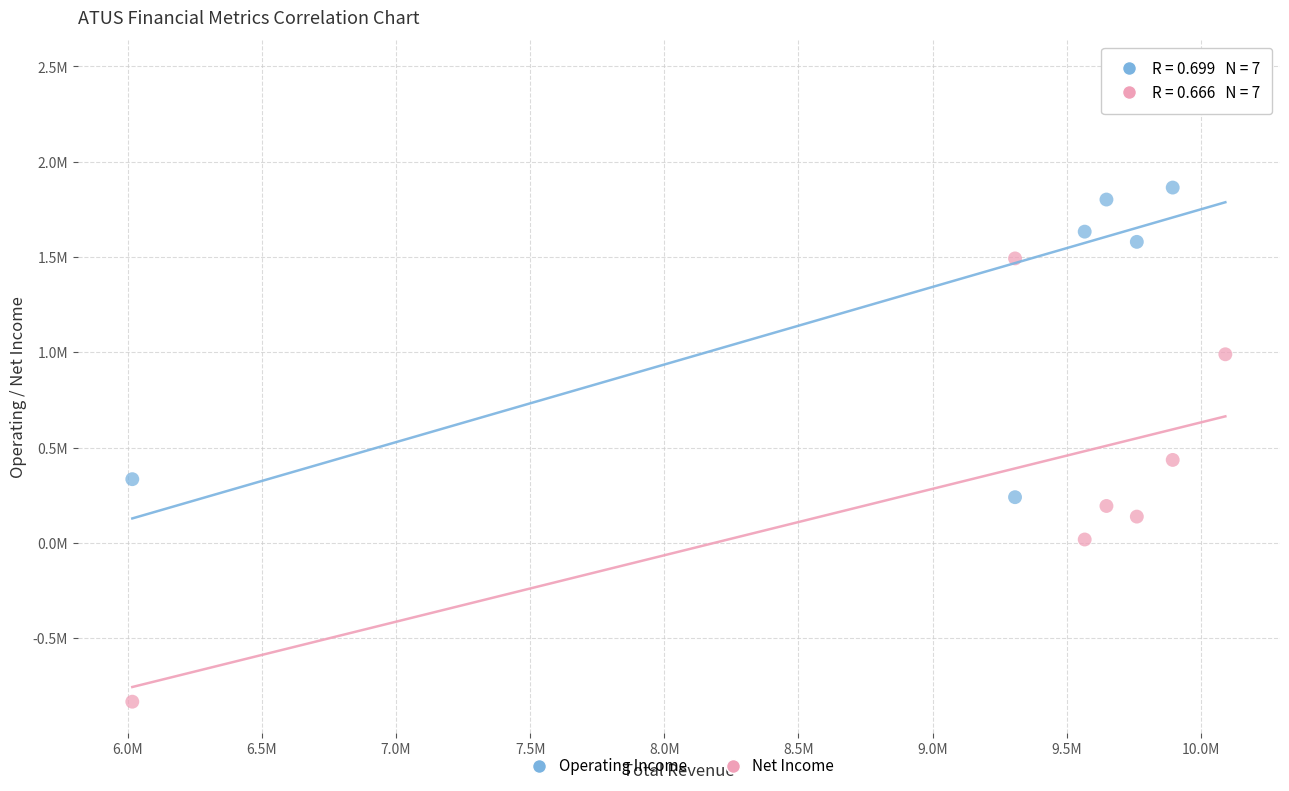

What are all the series names shown in the legend?

Operating Income, Net Income